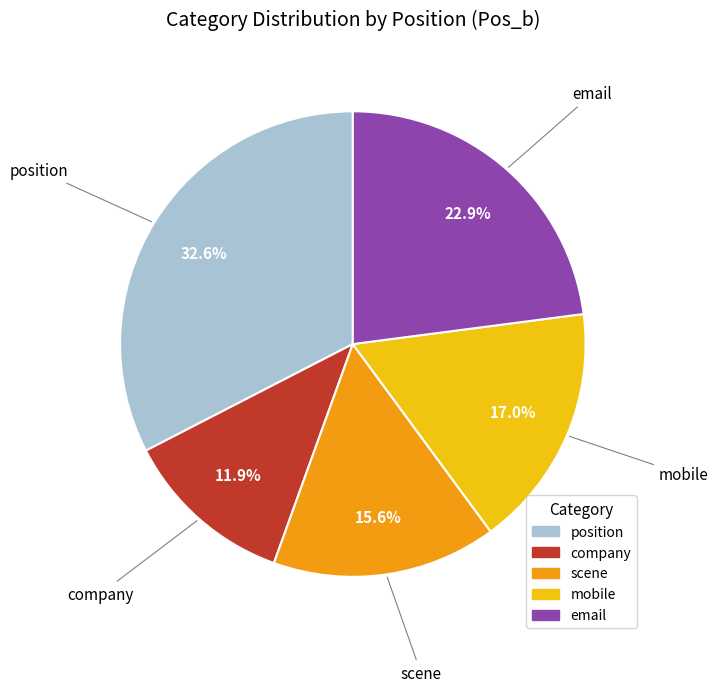

Count the number of slices in the pie.

5